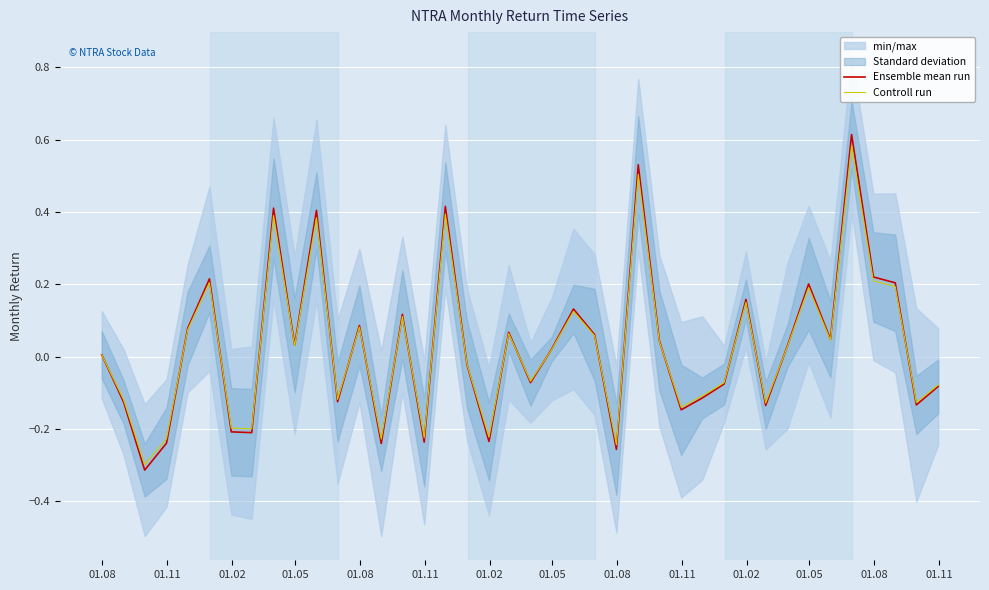

How many positive values does the Controll run series have?

22